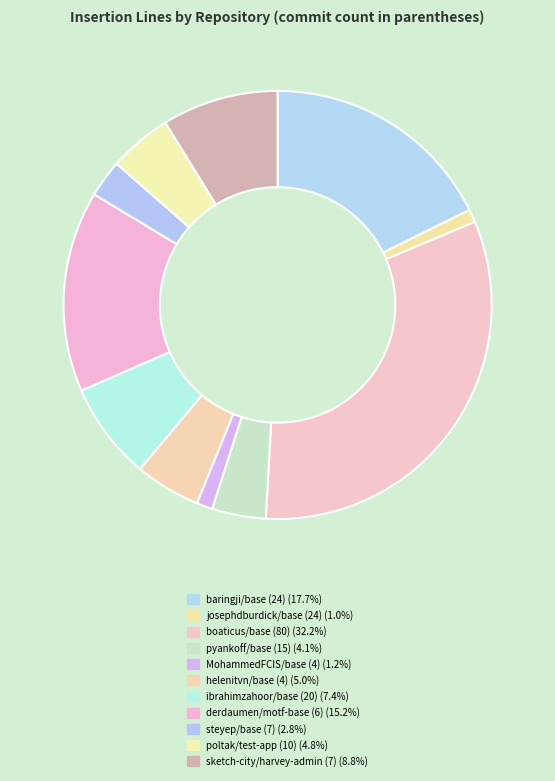

How many slices are in this pie chart?

11